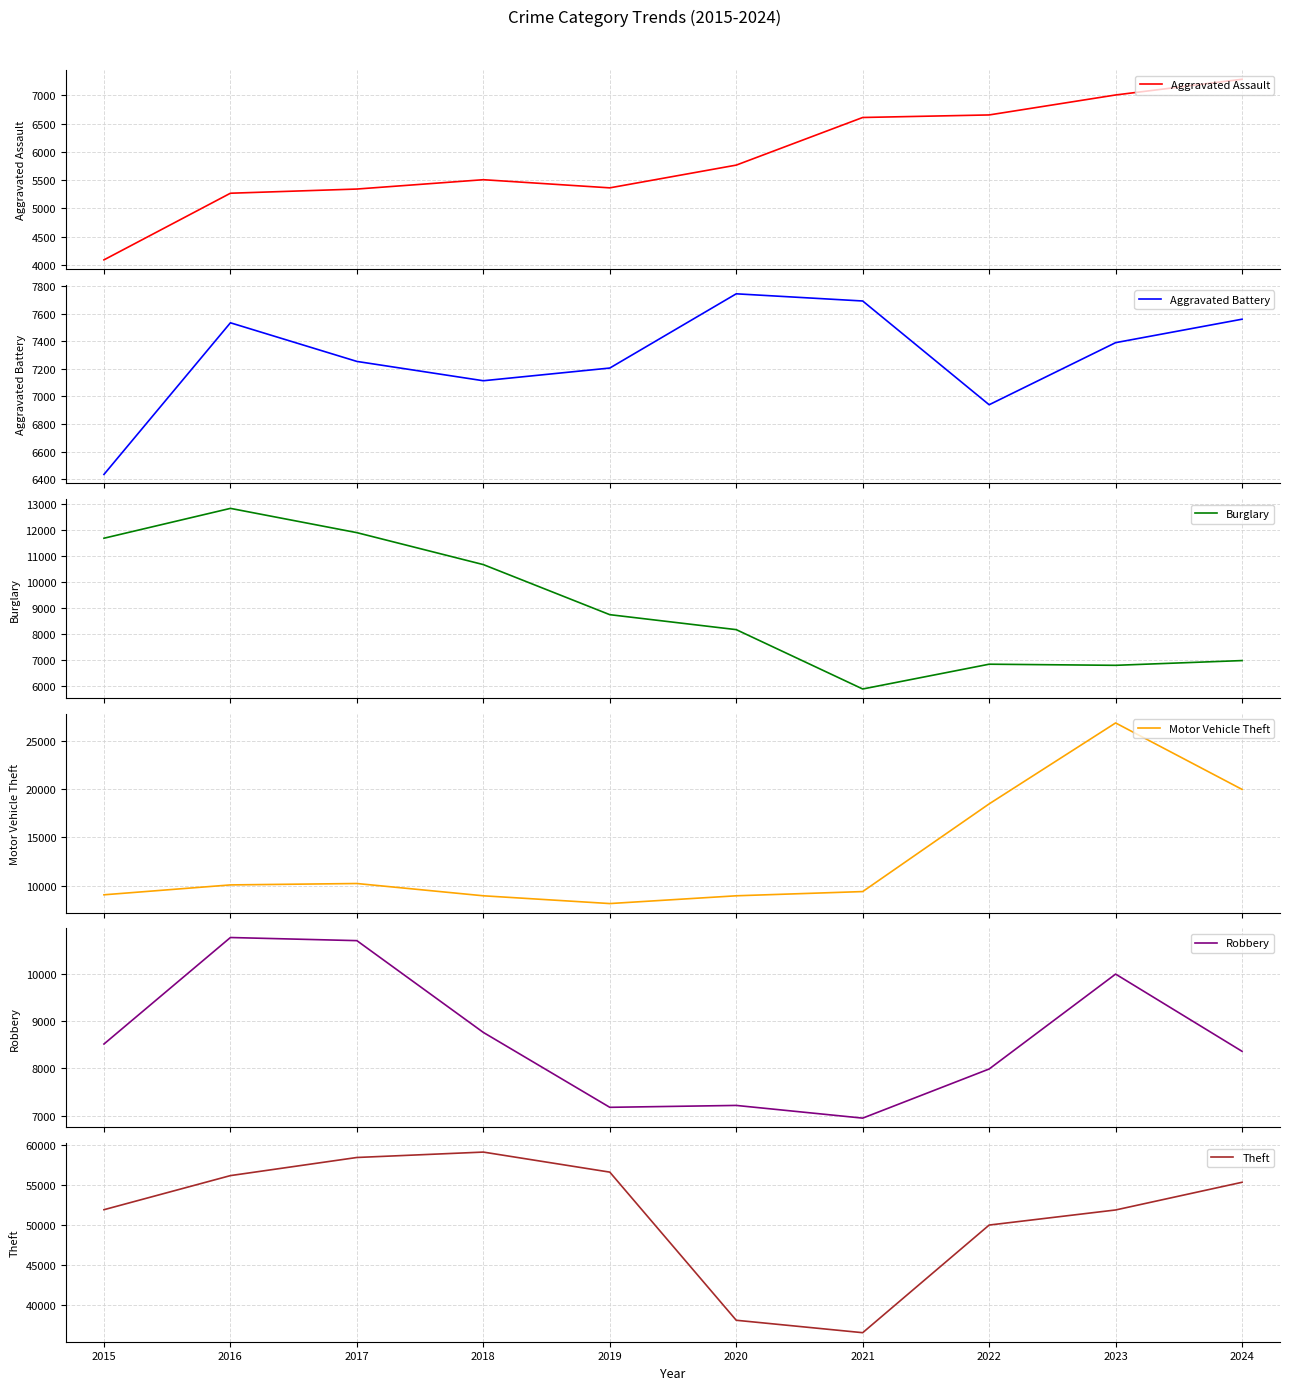

At which label is Robbery closest to 8858?

2018